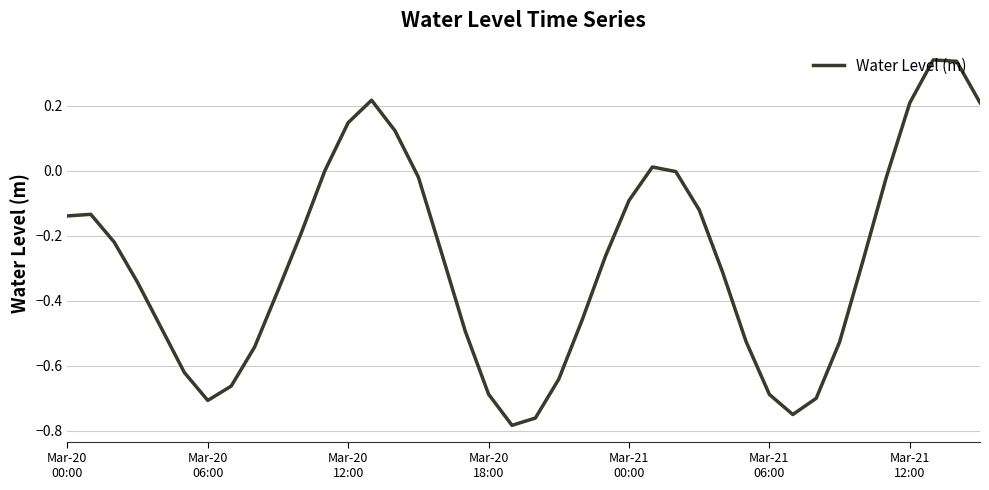

Does the chart have visible grid lines?

Yes